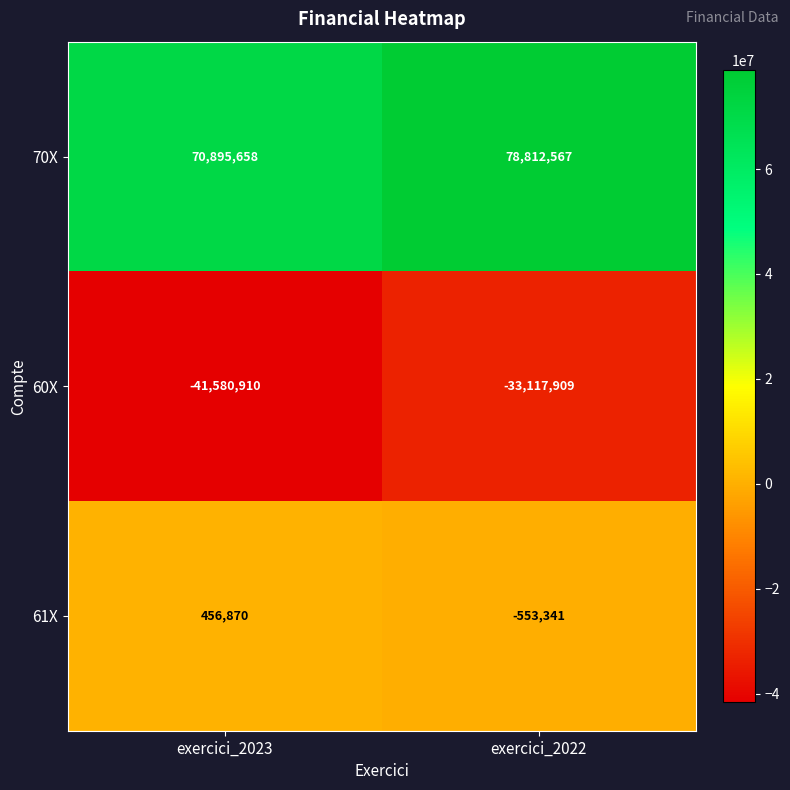

What is the difference between the highest and lowest values at exercici_2023?

112476568